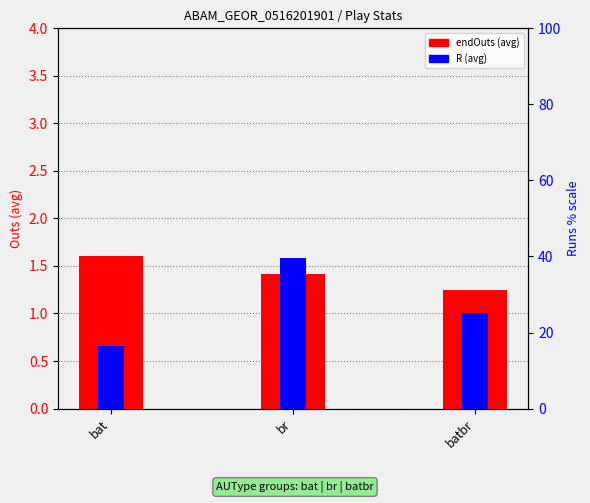

How many bars are there in each group?

2